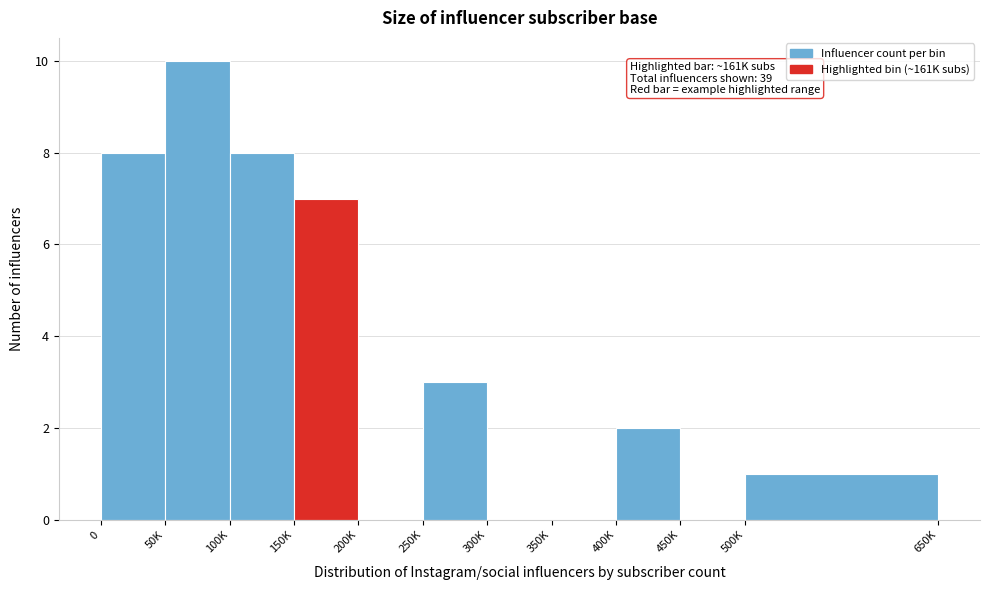

Reading left to right, what are all the values shown in this chart?

0=8	50K=10	100K=8	150K=7	200K=0	250K=3	300K=0	350K=0	400K=2	450K=0	500K=1